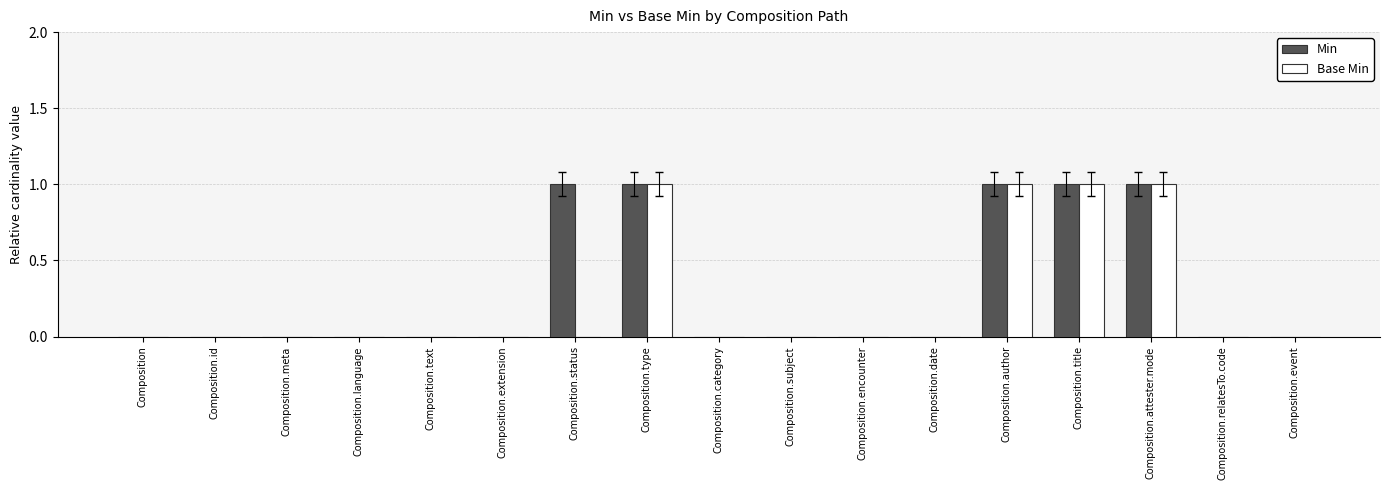

What is the sum of all Base Min values?

4